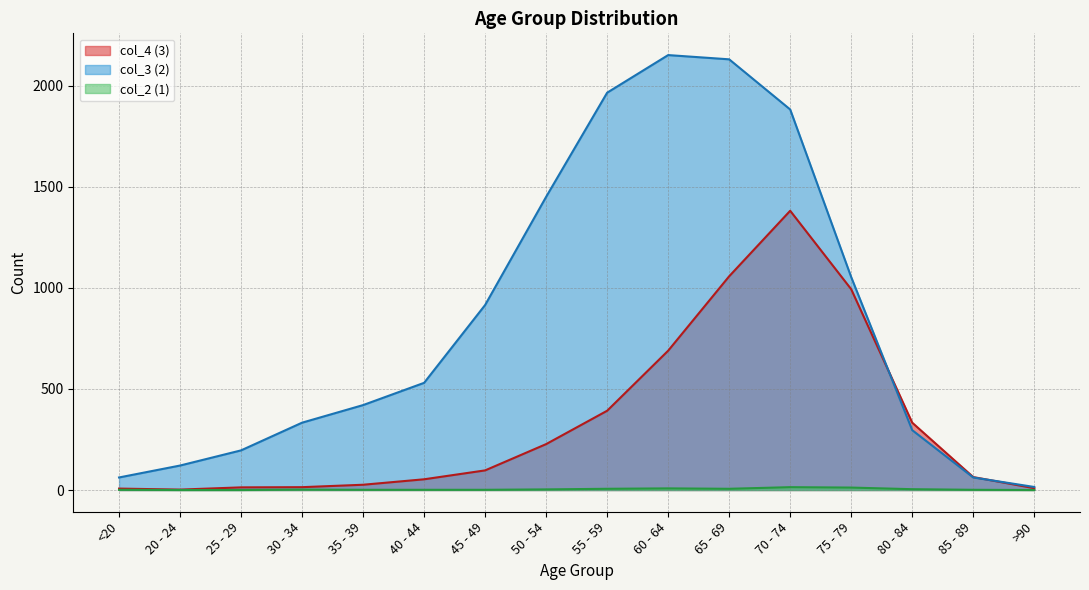

The value of col_4 (3) at 40 - 44 is 53. True or false?

True